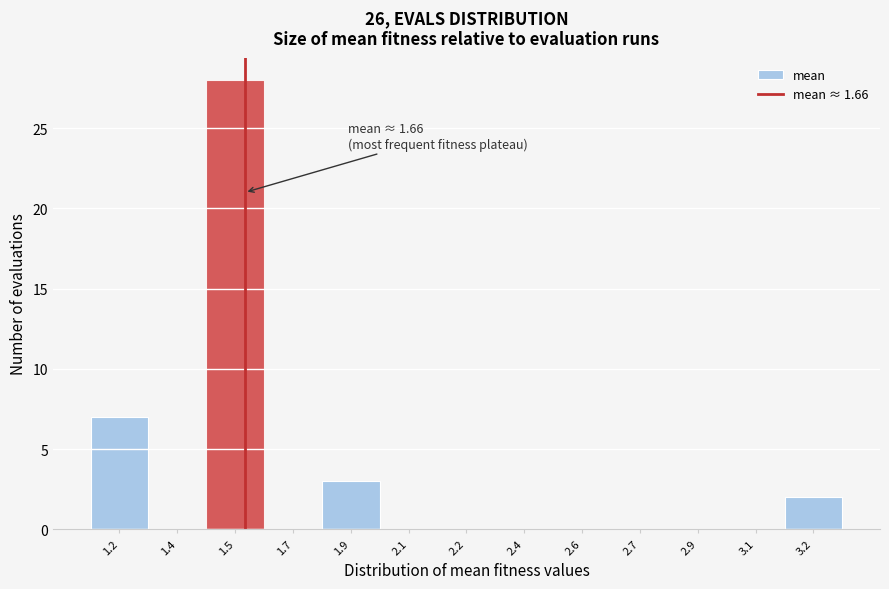

Reading left to right, what are all the values shown in this chart?

1.2=7	1.4=0	1.5=28	1.7=0	1.9=3	2.1=0	2.2=0	2.4=0	2.6=0	2.7=0	2.9=0	3.1=0	3.2=2